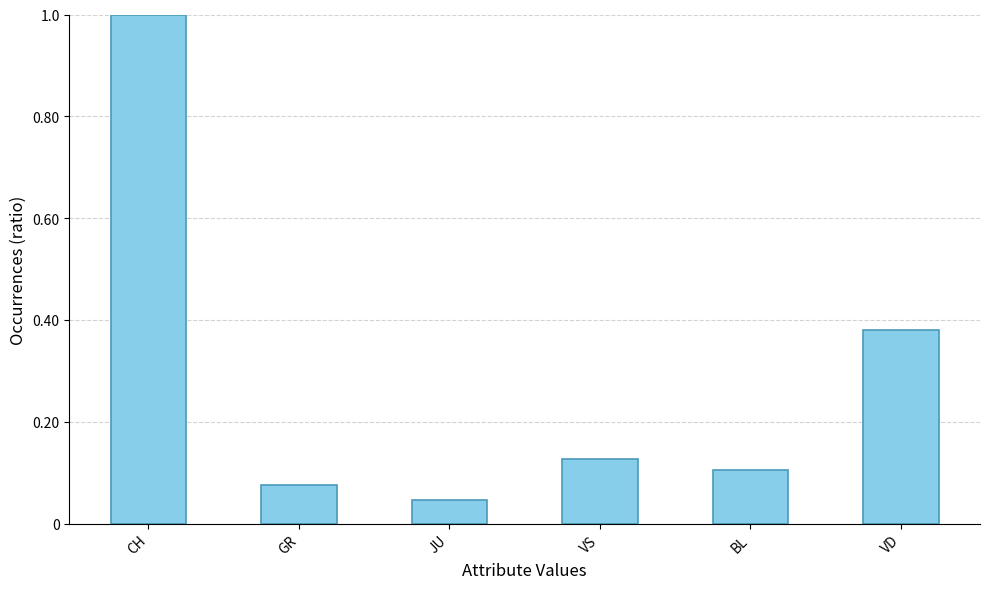

At which category does the chart reach its minimum across all series?

JU